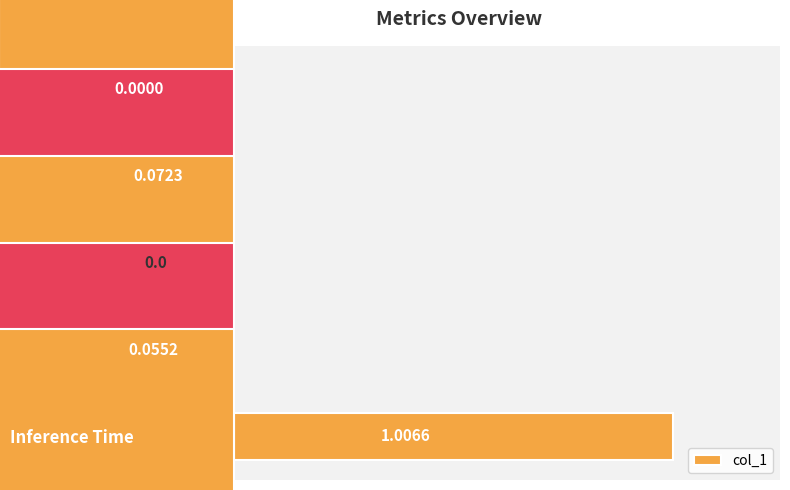

Are the bars horizontal?

Yes